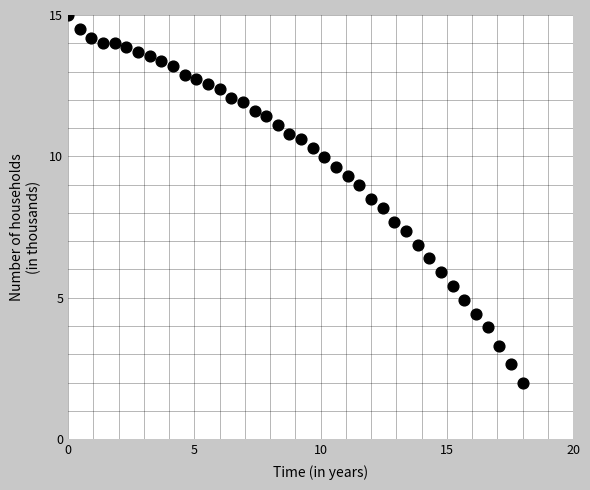

What is the range of X values (max minus min)?

18.0